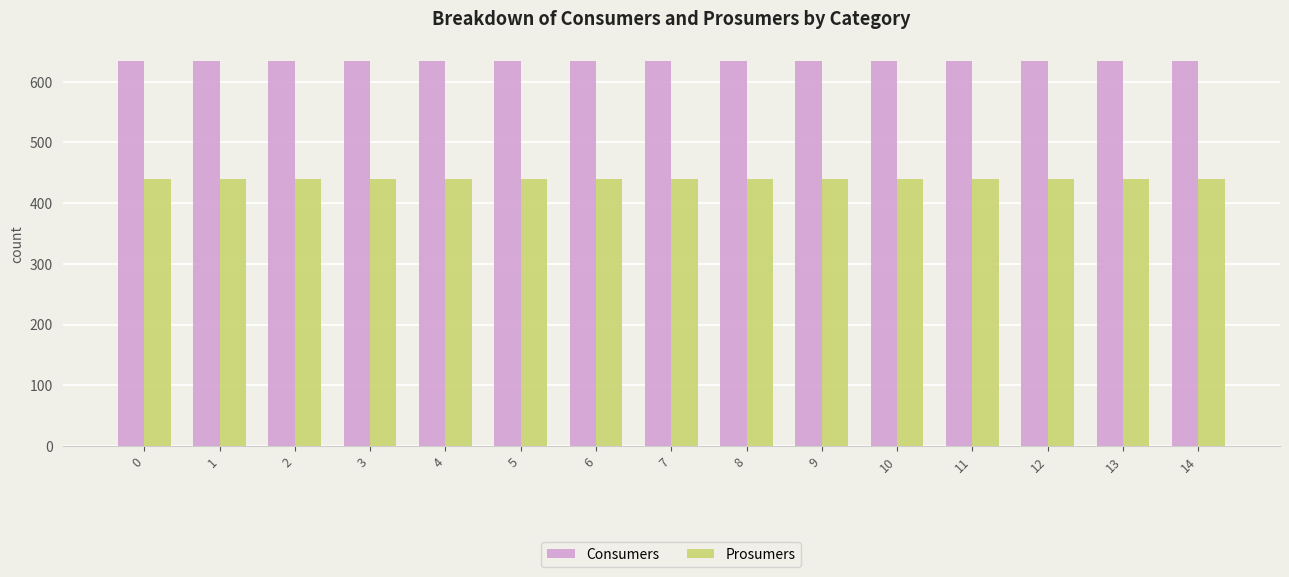

What is the value of the Prosumers bar at the 6th from the left?

440